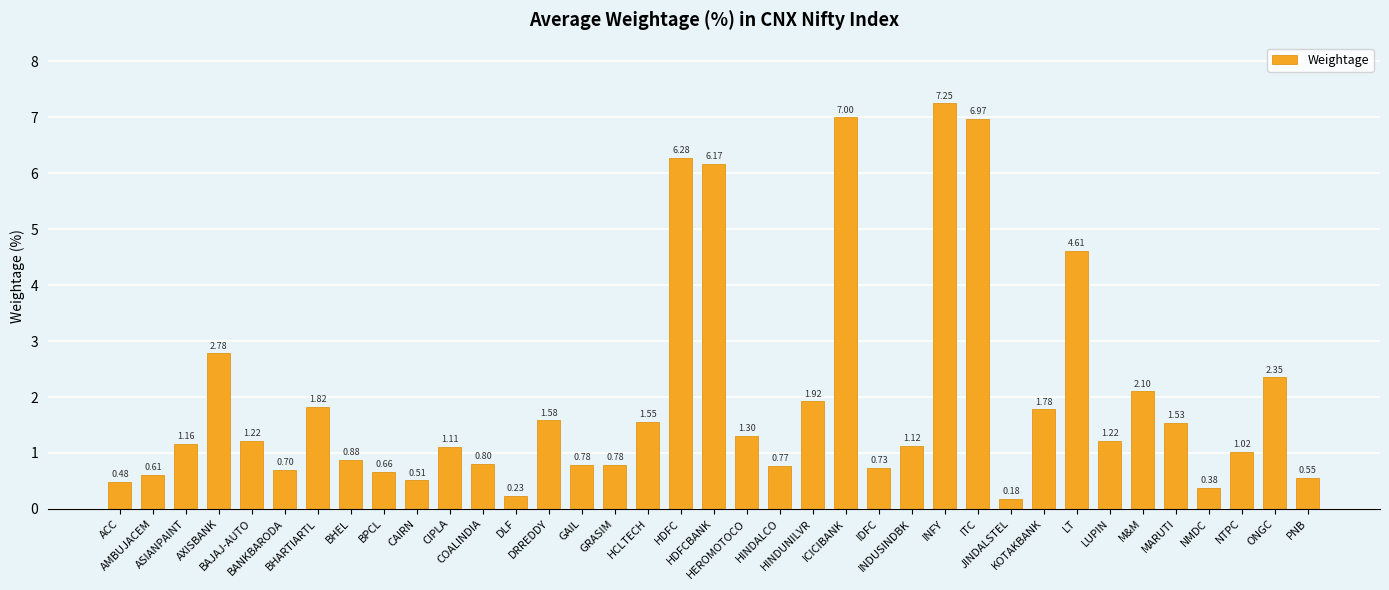

What is the difference between the maximum and minimum values?

7.1